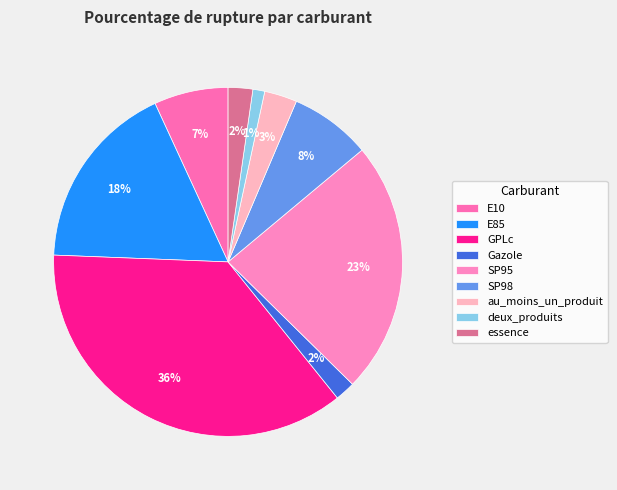

What percentage is NOT represented by essence?

97.7%